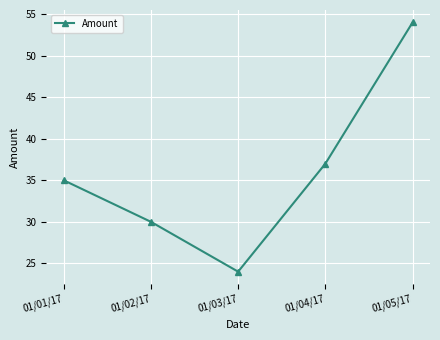

How many series are shown in this chart?

1